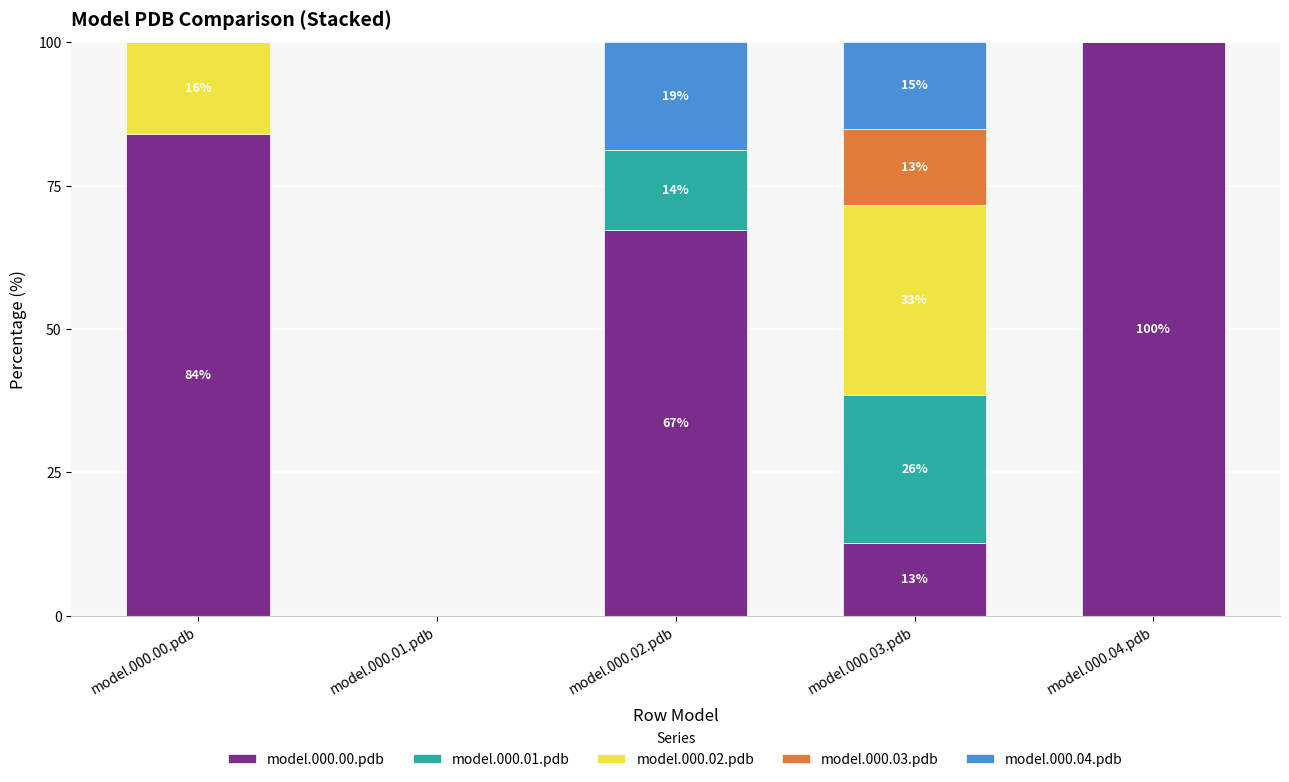

The model.000.00.pdb series shows 116.4 at model.000.00.pdb. True or false?

False